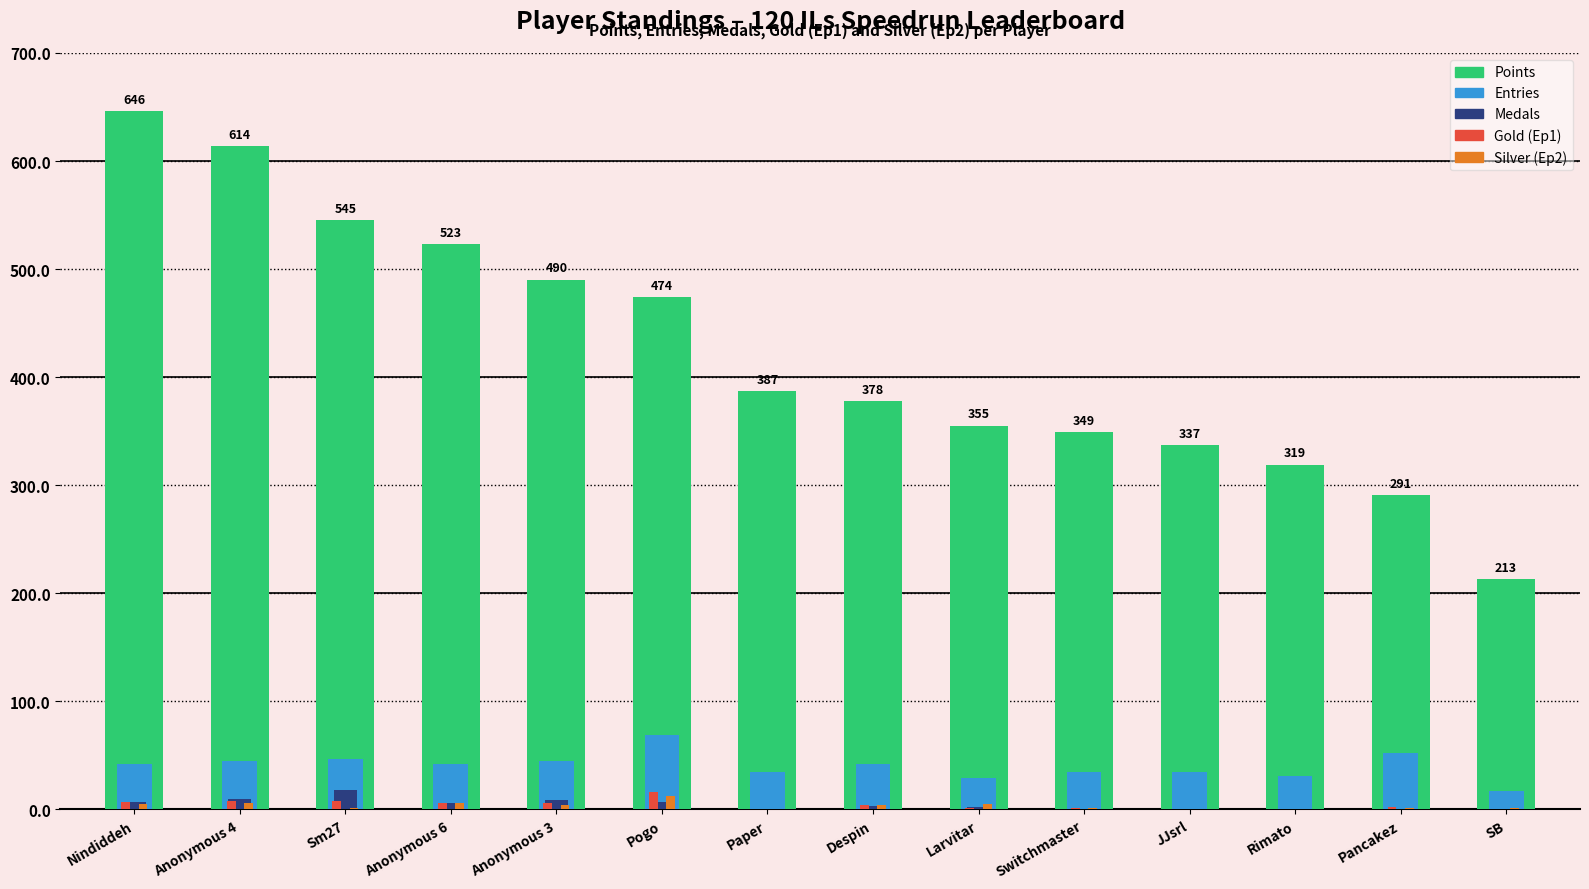

Is it true that Medals equals 0 at Switchmaster?

True